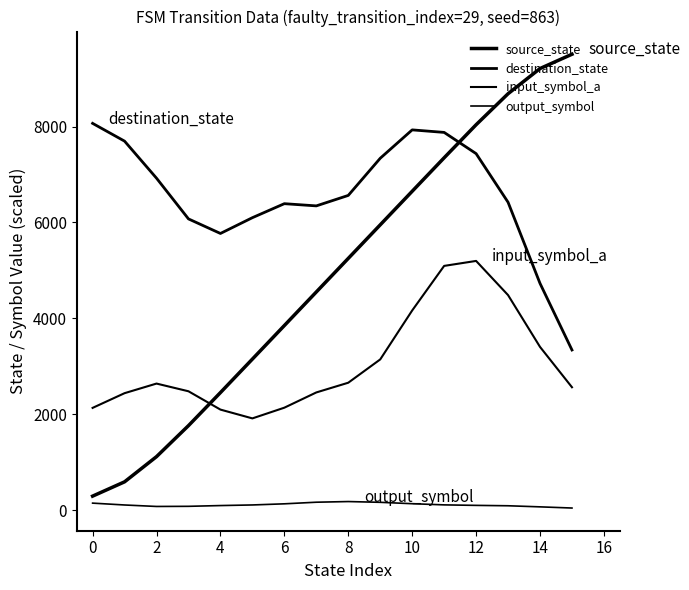

True or false: output_symbol and source_state cross at least once.

False